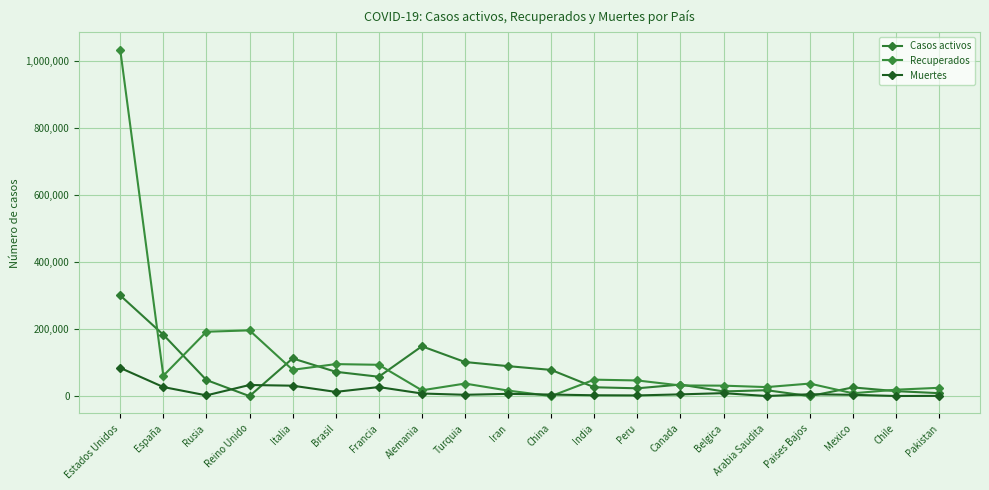

In Casos activos, how many points are lower than both neighbors (excluding endpoints)?

5